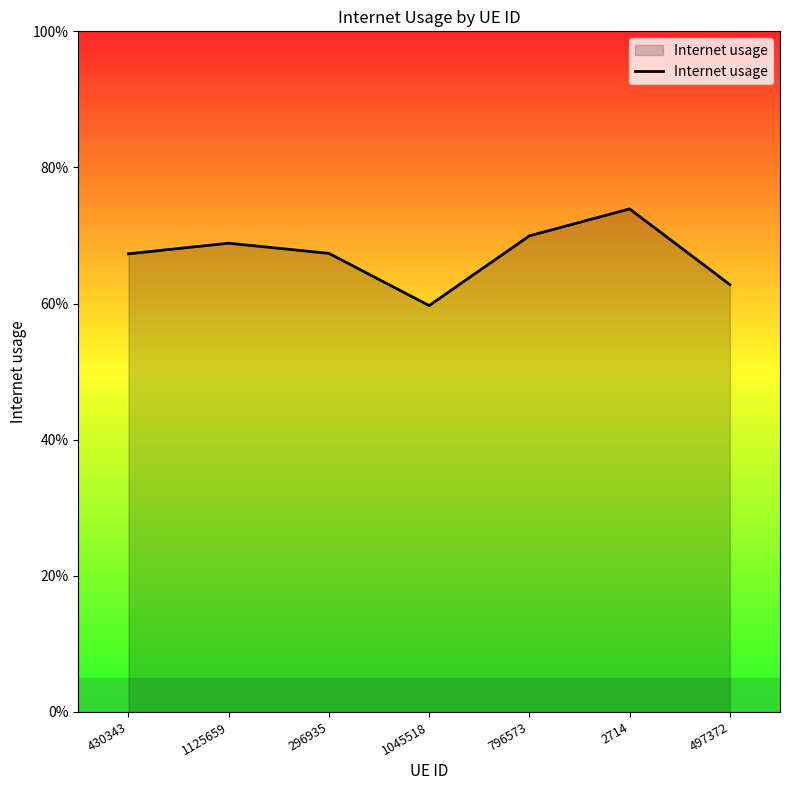

Does the chart have visible grid lines?

No